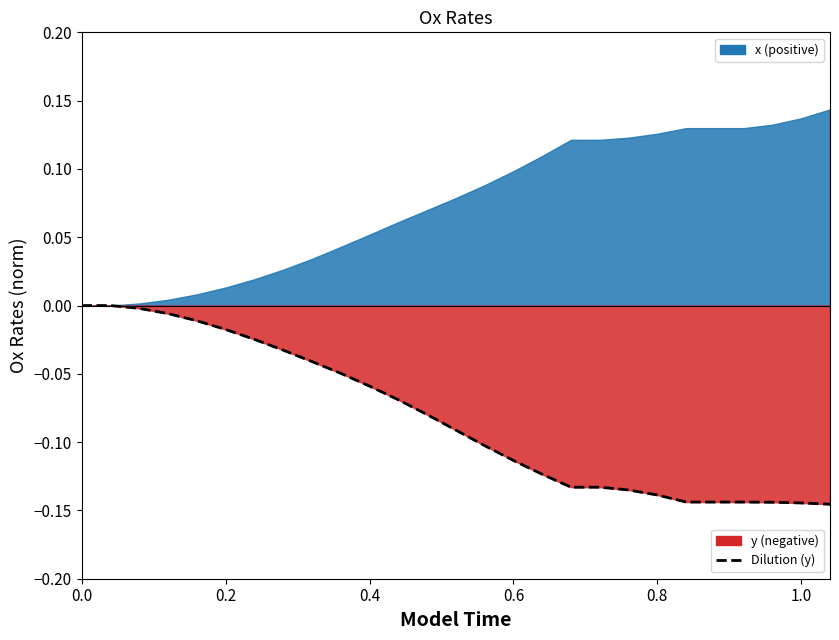

Is it true that the value at 0.8 is -0.0?

False